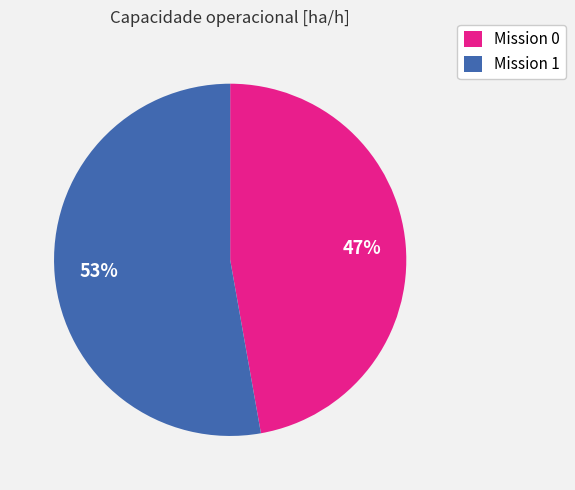

Is the sum of Mission 0 and Mission 1 greater than half?

Yes